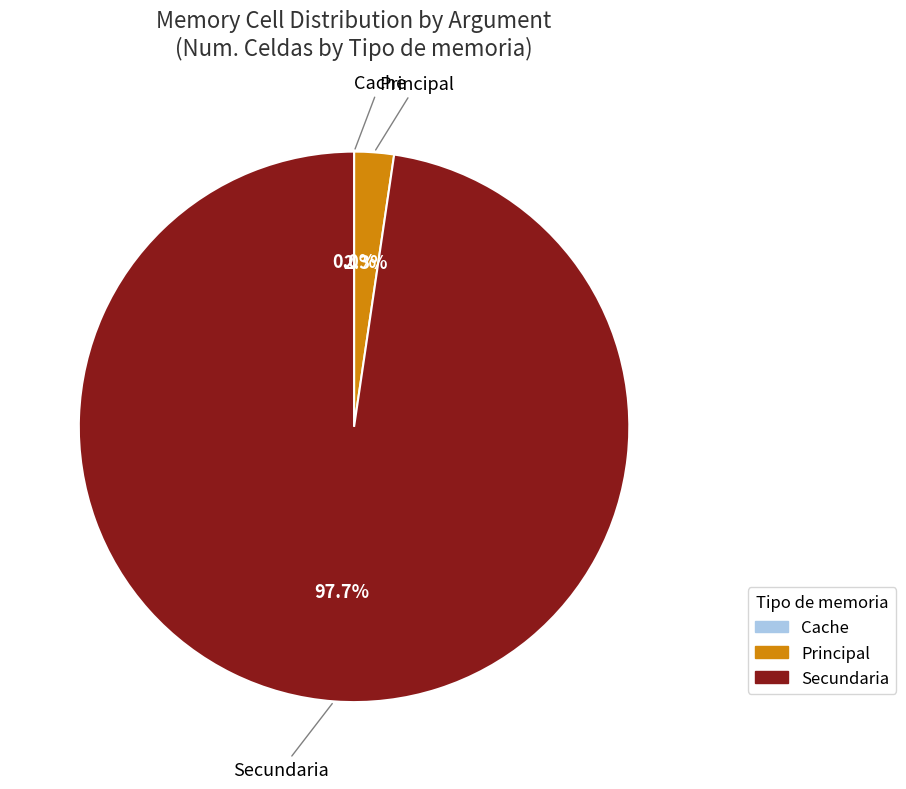

Is there any slice that represents more than half of the pie?

Yes